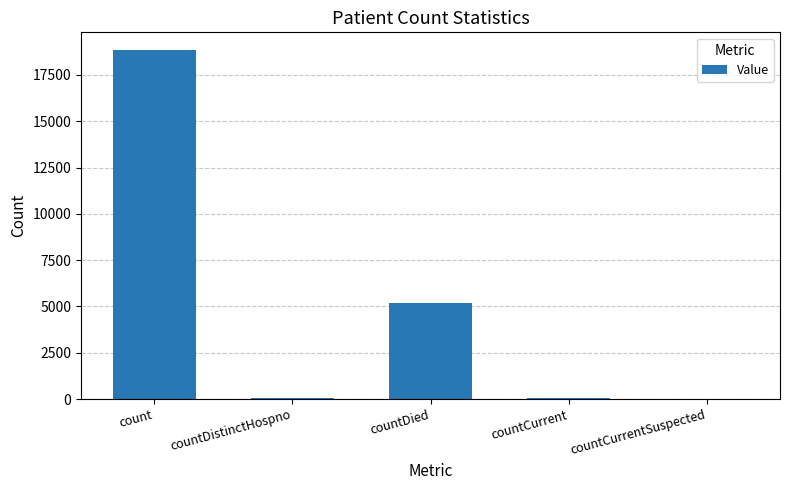

What is the sum of all values?

24148